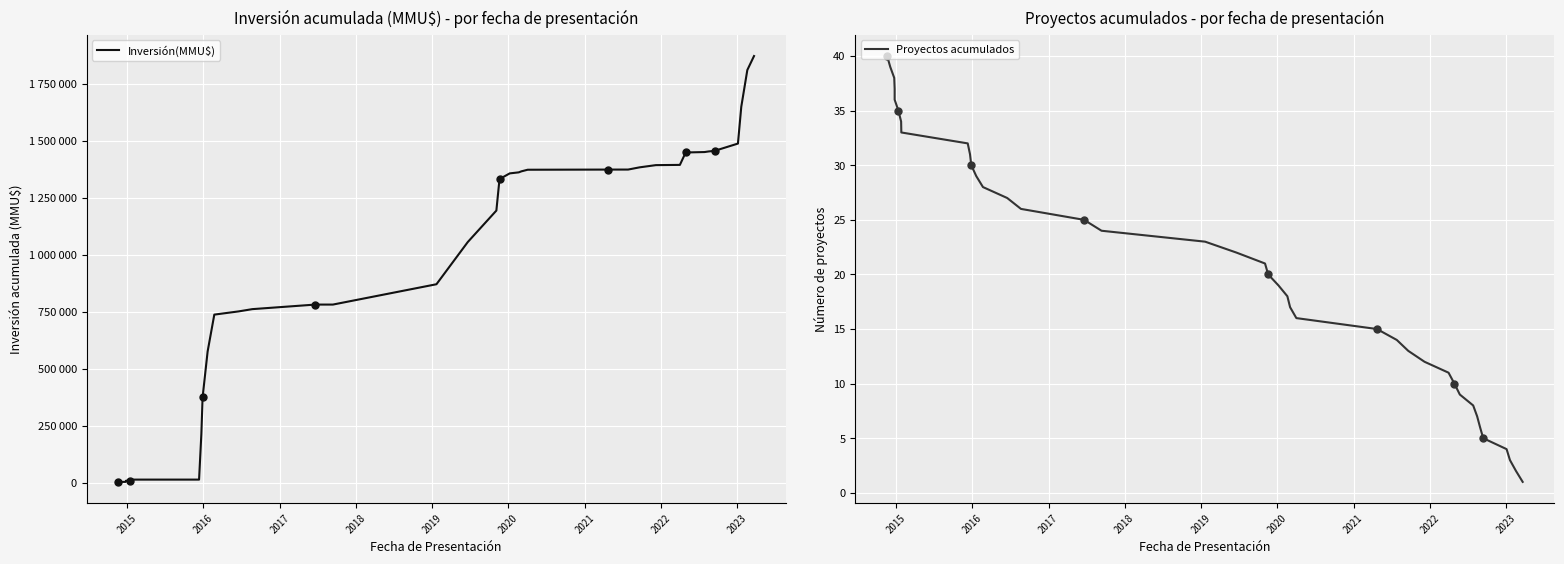

How many data points in Proyectos acumulados are less than 21?

20